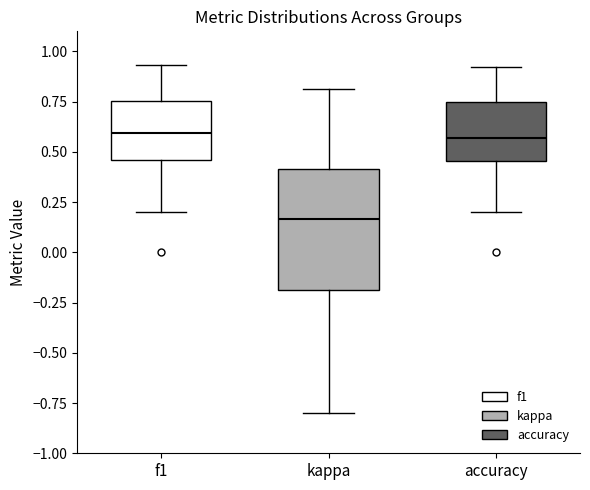

Reading left to right, transcribe this box plot: for each box, give where its median line is, the range the box spans, and where its two whiskers end, as read against the y-axis. The values are not printed on the chart, so give them approximately, as read against the axis.

f1: median 0.60, box 0.45 to 0.75, whiskers 0.20 to 0.95
kappa: median 0.15, box -0.20 to 0.40, whiskers -0.80 to 0.80
accuracy: median 0.55, box 0.45 to 0.75, whiskers 0.20 to 0.90